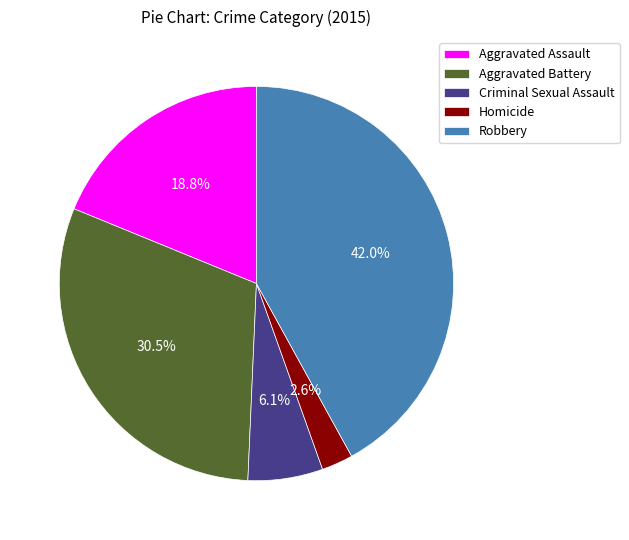

Is there any slice that represents more than half of the pie?

No